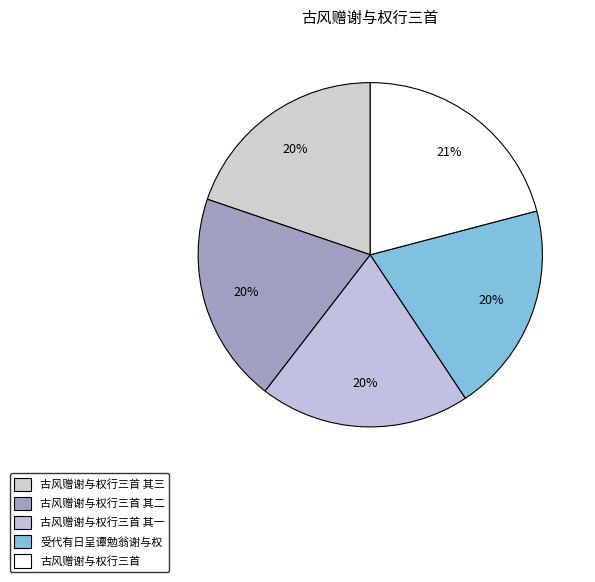

To the nearest percent, what is the average slice percentage?

20%